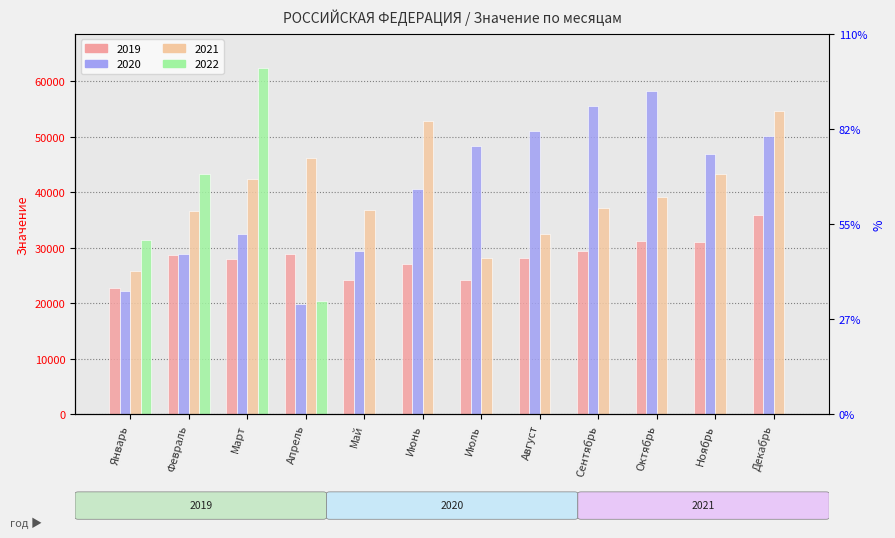

Rank the categories by 2022 value from lowest to highest.

Май, Июнь, Июль, Август, Сентябрь, Октябрь, Ноябрь, Декабрь, Апрель, Январь, Февраль, Март